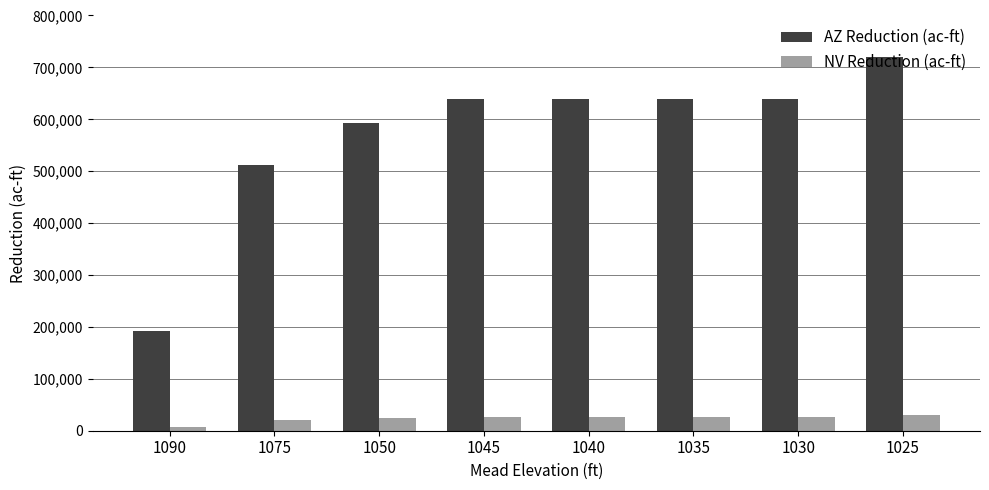

What is the value of the NV Reduction (ac-ft) bar at the 4th from the left?

27000